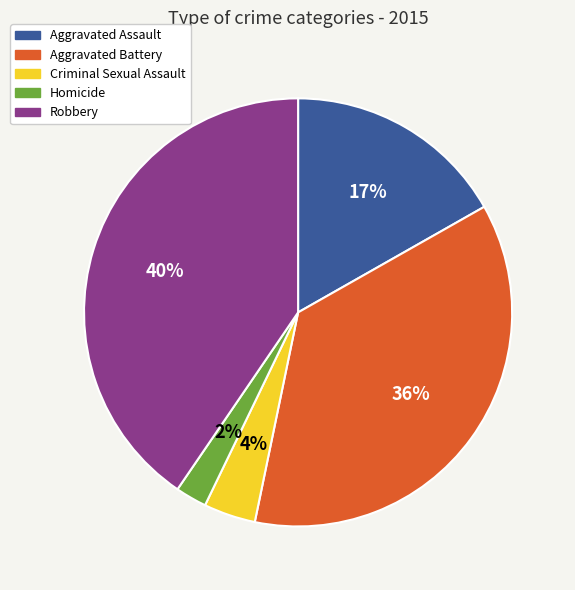

To the nearest percent, what is the combined percentage of Homicide and Criminal Sexual Assault?

6%